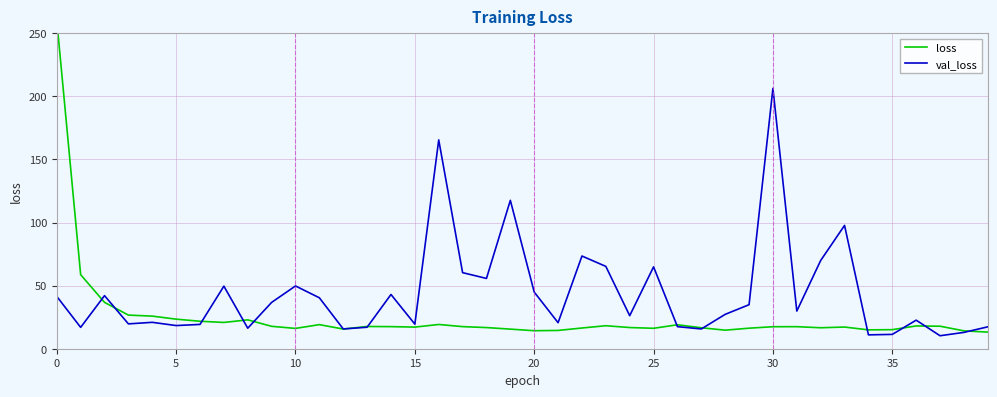

Which series has the largest total across all categories?

val_loss